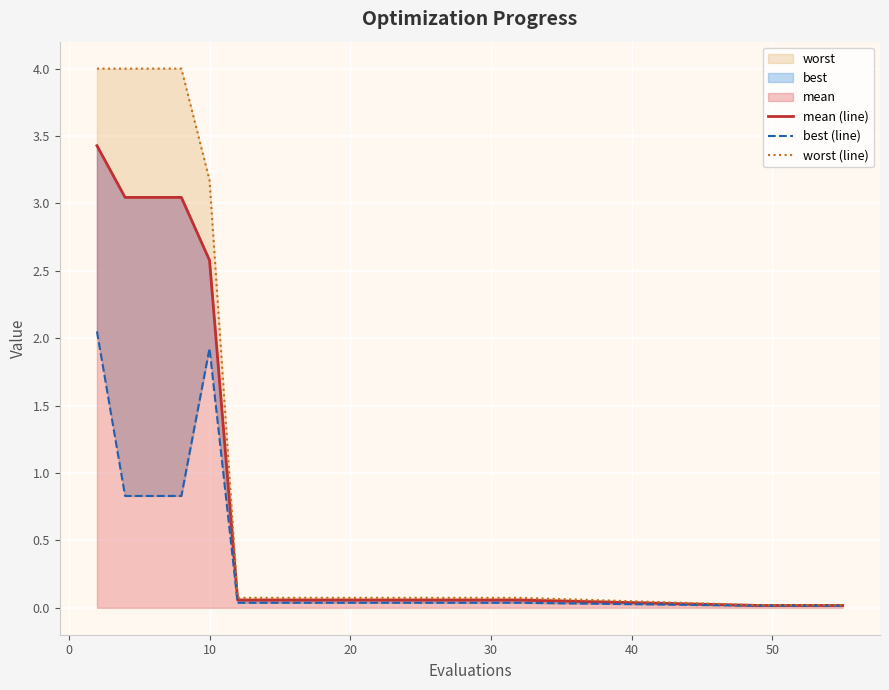

What is the label of the 18th point from the right?

10